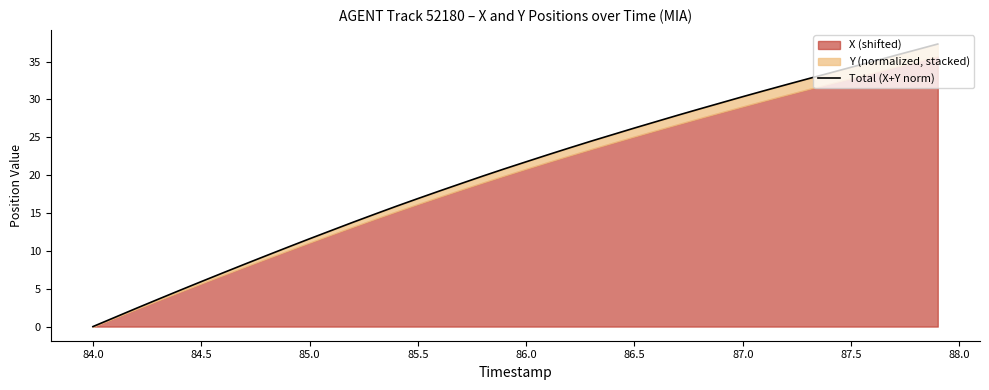

Does the chart have visible grid lines?

No